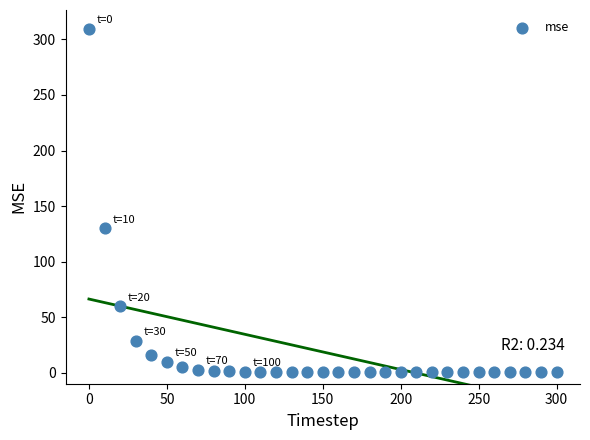

What Y value in the scatter plot is closest to 155?

129.8